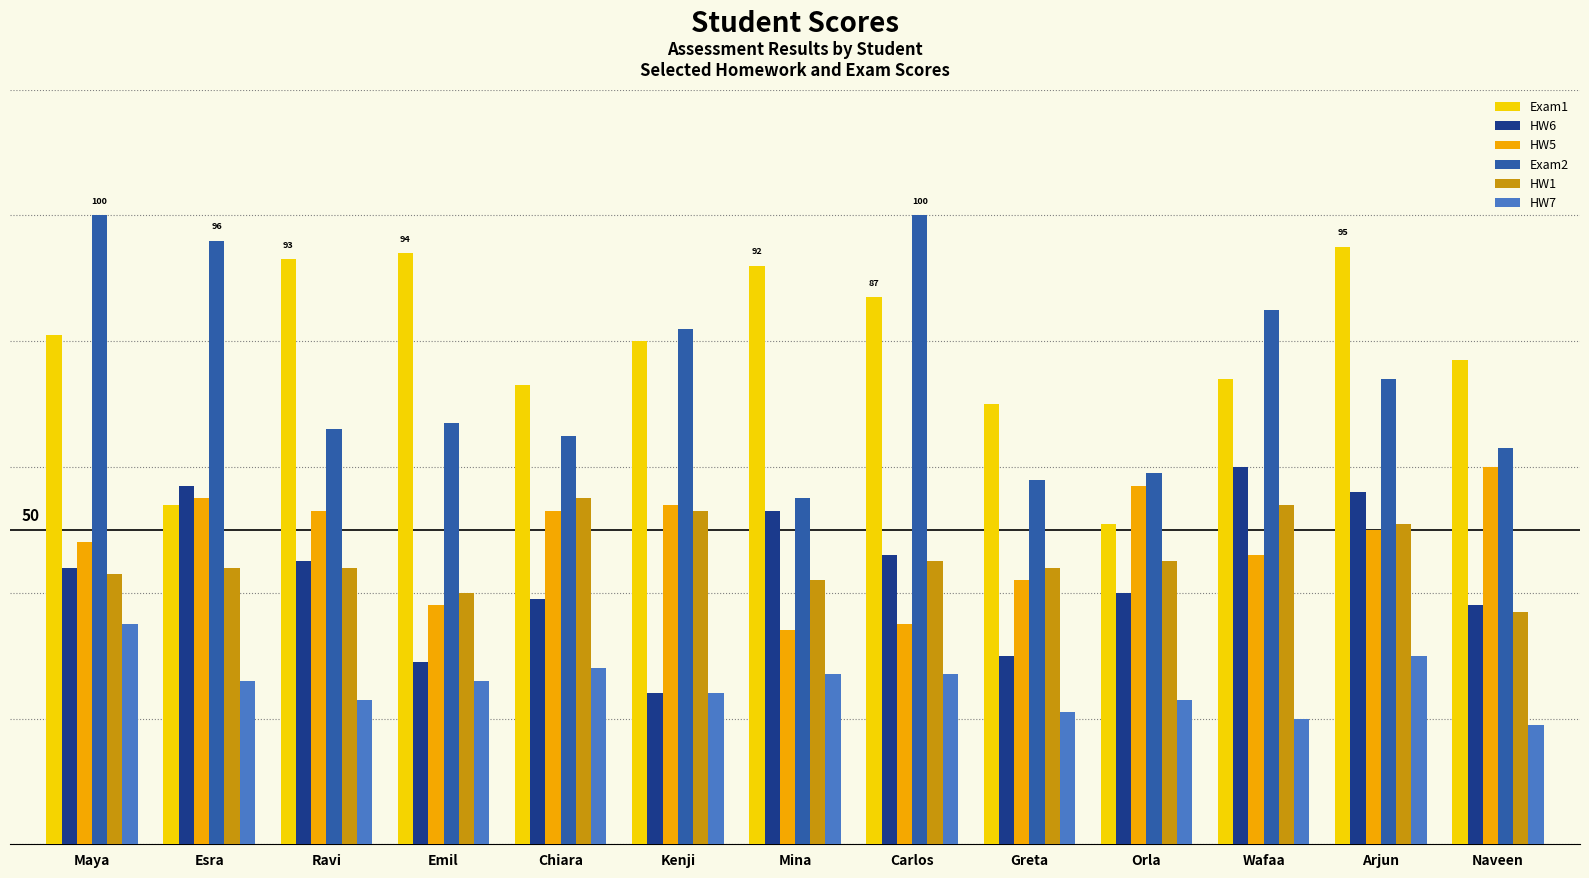

What is the value of the Exam2 bar at the 2nd from the left?

96